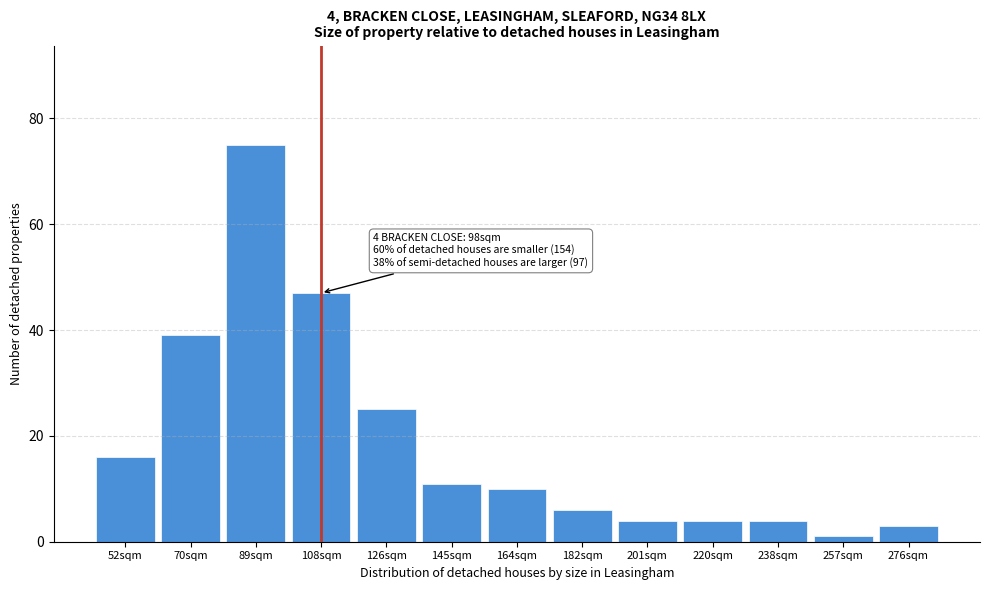

Reading left to right, extract all data points from this chart.

16	39	75	47	25	11	10	6	4	4	4	1	3